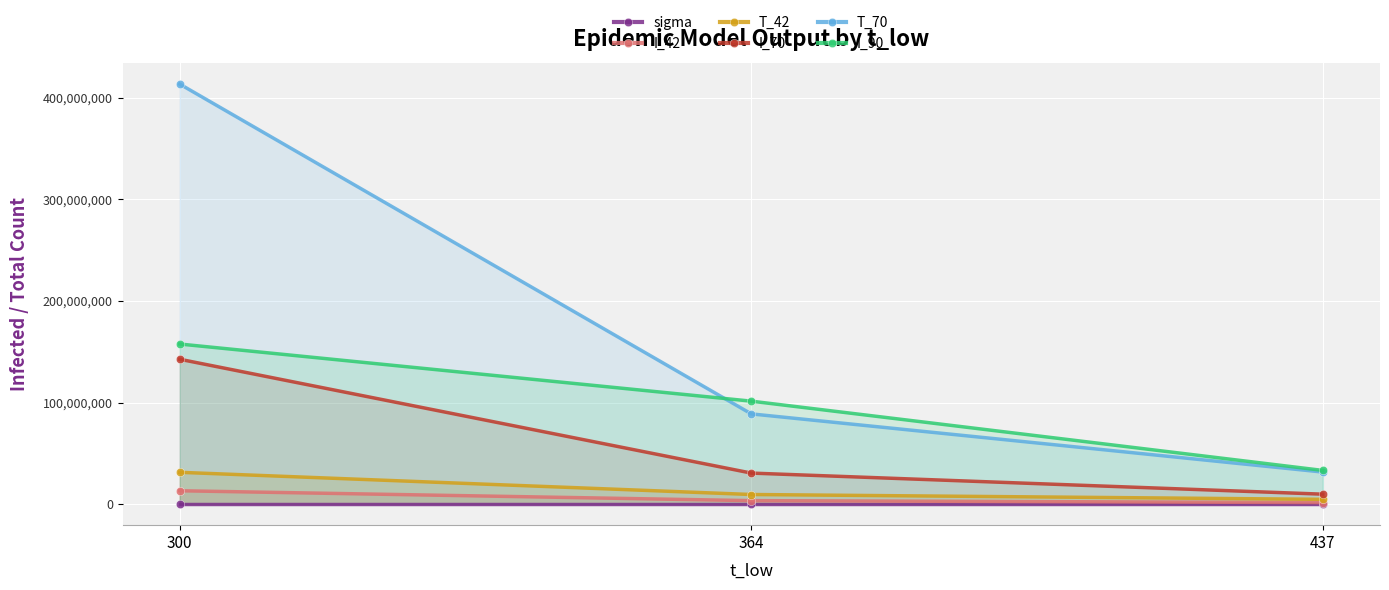

Which series has the largest total across all categories?

T_70